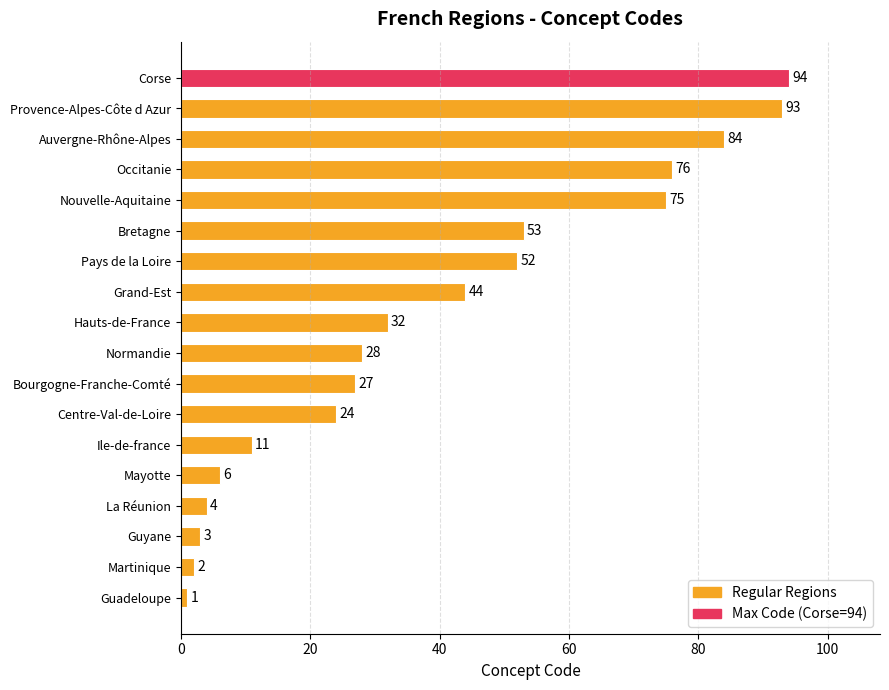

What is the sum of all values?

709